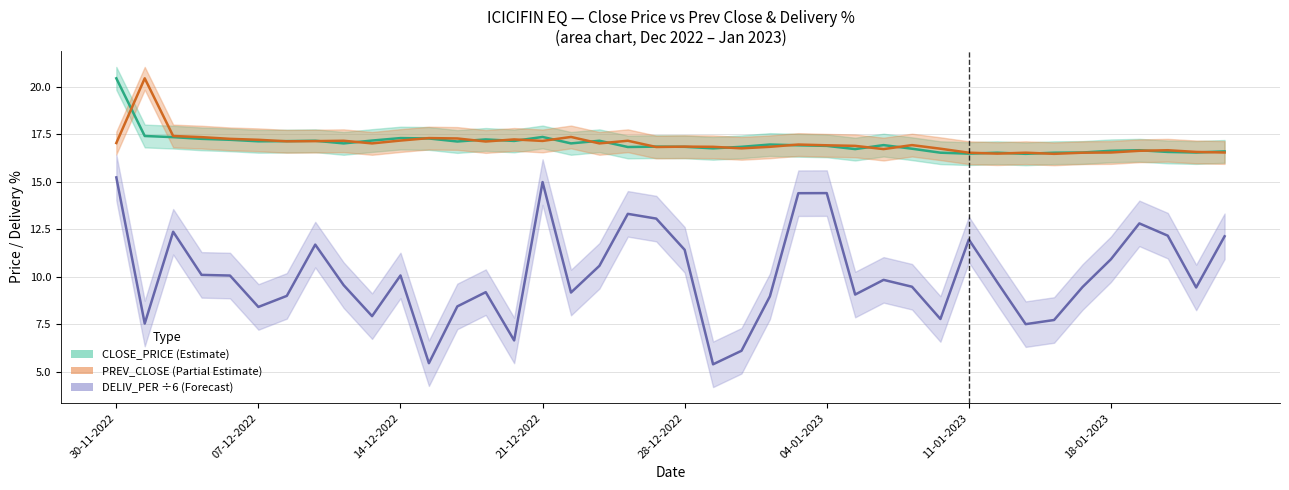

What position from the right is 8?

32